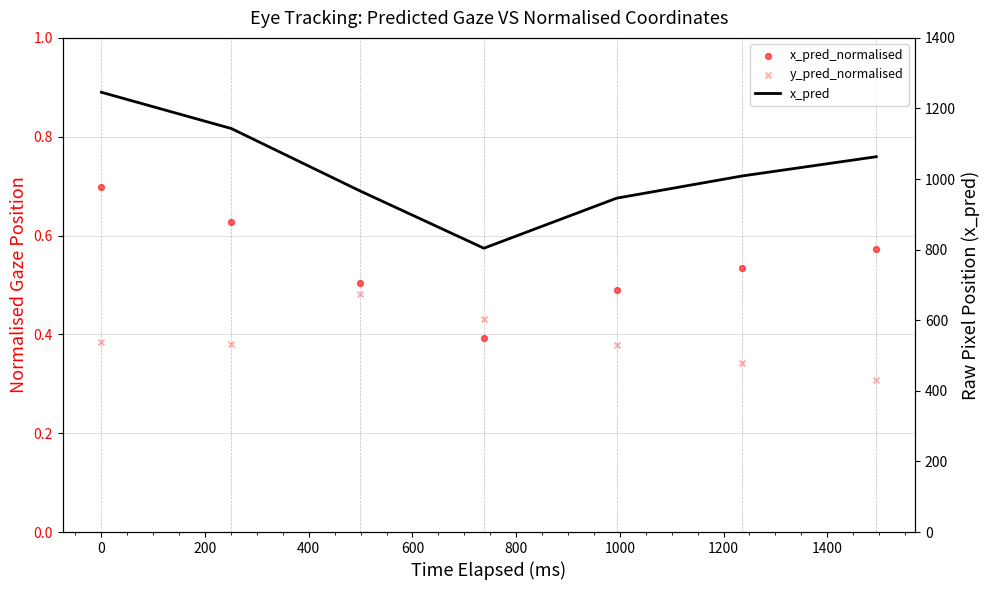

What are all the series names shown in the legend?

x_pred_normalised, y_pred_normalised, x_pred